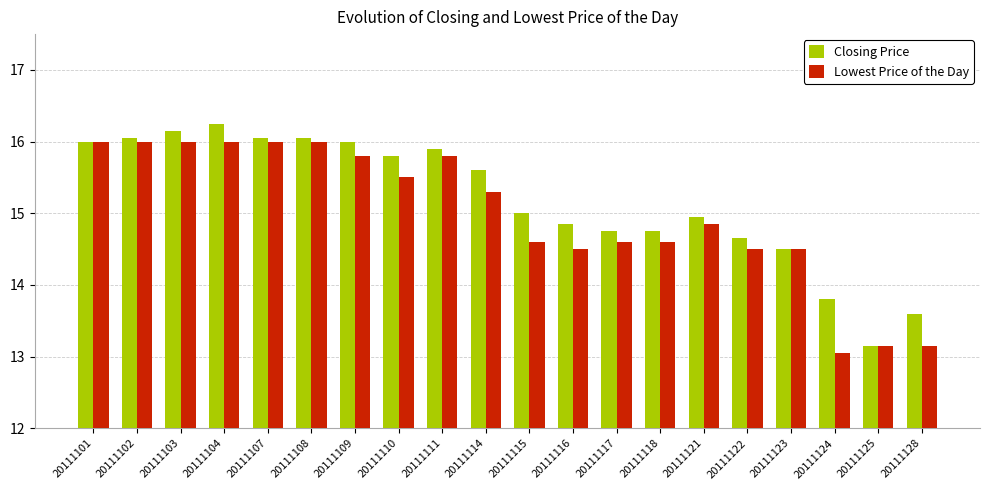

Between 20111109 and 20111124, which series saw the biggest shift?

Lowest Price of the Day